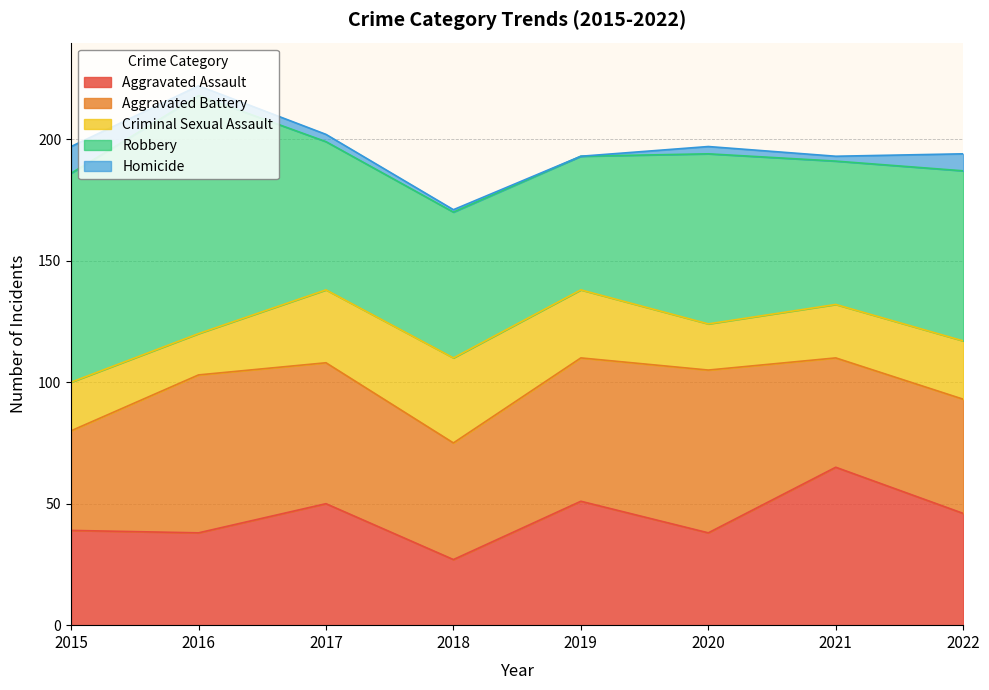

Read the Robbery value at 2017, to the nearest 10.

60